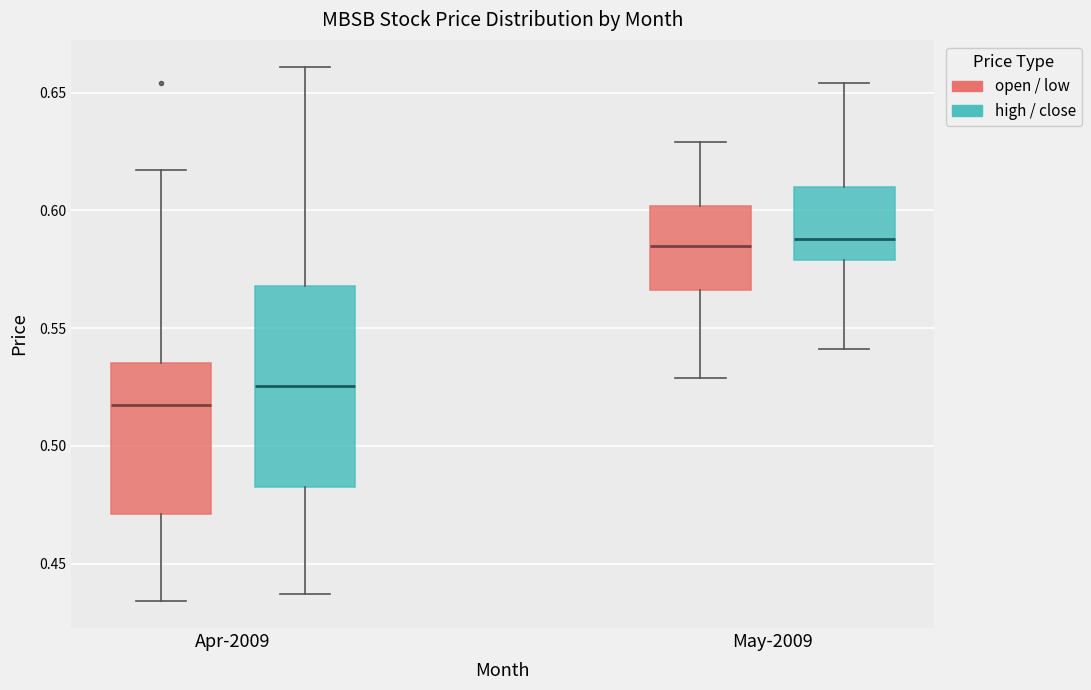

Reading left to right, transcribe this box plot: for each box, give where its median line is, the range the box spans, and where its two whiskers end, as read against the y-axis. The values are not printed on the chart, so give them approximately, as read against the axis.

Apr-2009 (open / low): median 0.520, box 0.470 to 0.535, whiskers 0.435 to 0.615
Apr-2009 (high / close): median 0.525, box 0.485 to 0.570, whiskers 0.435 to 0.660
May-2009 (open / low): median 0.585, box 0.565 to 0.600, whiskers 0.530 to 0.630
May-2009 (high / close): median 0.590, box 0.580 to 0.610, whiskers 0.540 to 0.655